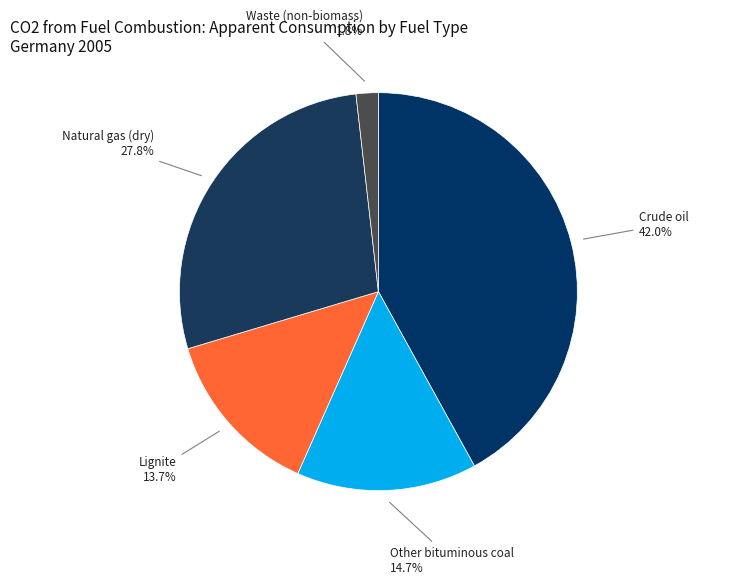

What is the smallest slice in the pie chart?

Waste (non-biomass)